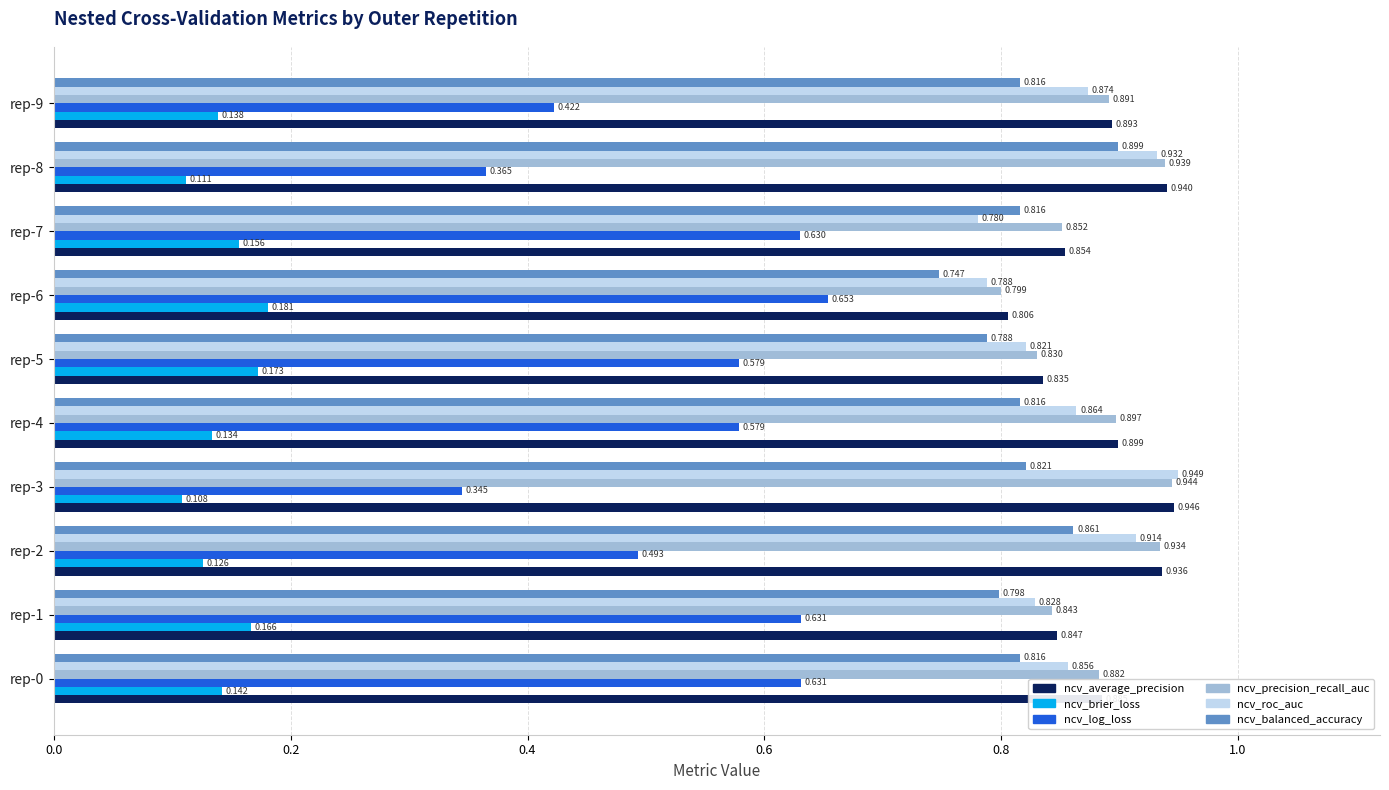

Which series has the largest range (max minus min)?

ncv_log_loss